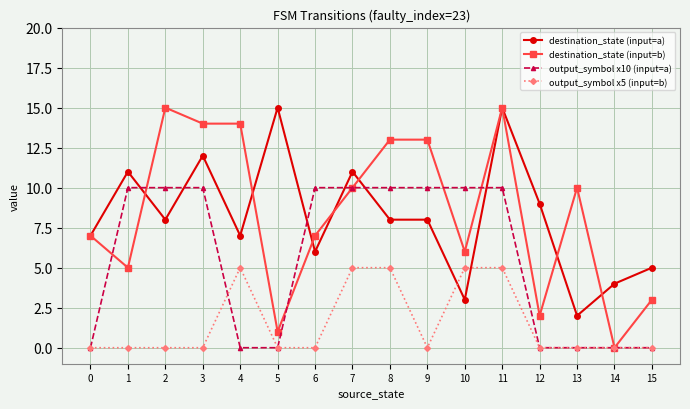

Which series changed the most between 9 and 11?

destination_state (input=a)